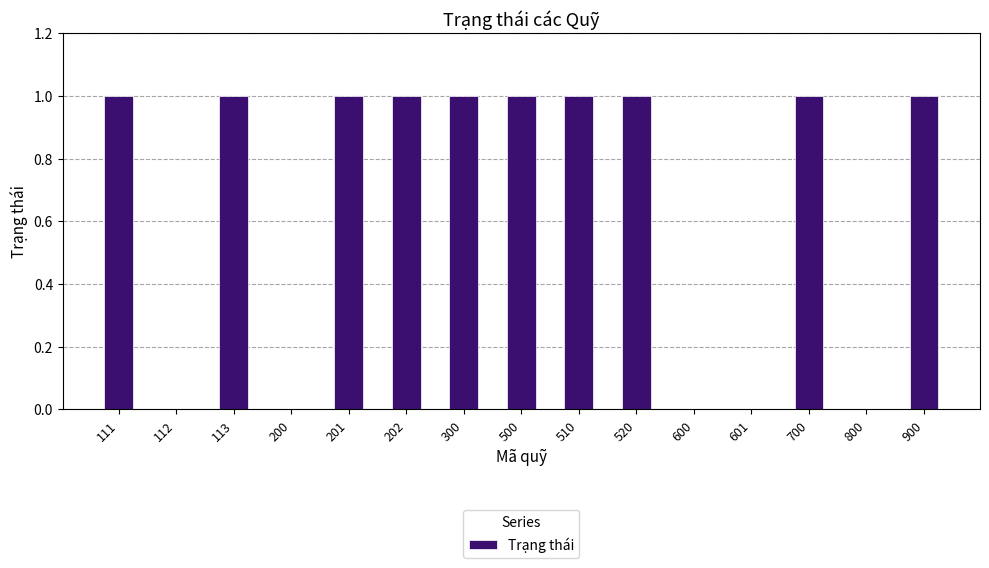

Is it true that the value at 111 is 1?

True